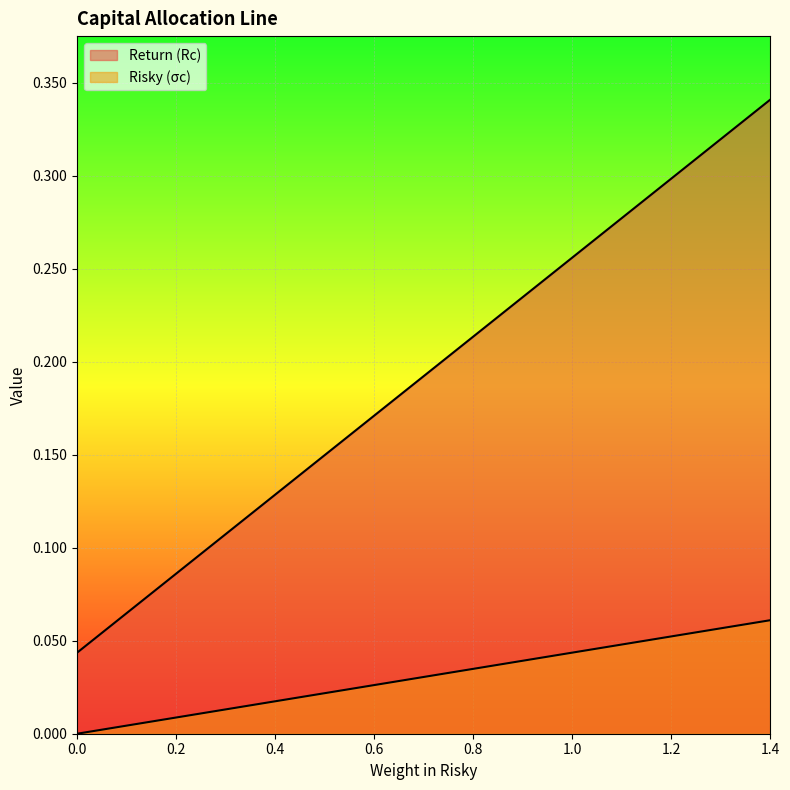

How many lines are shown in the chart?

2